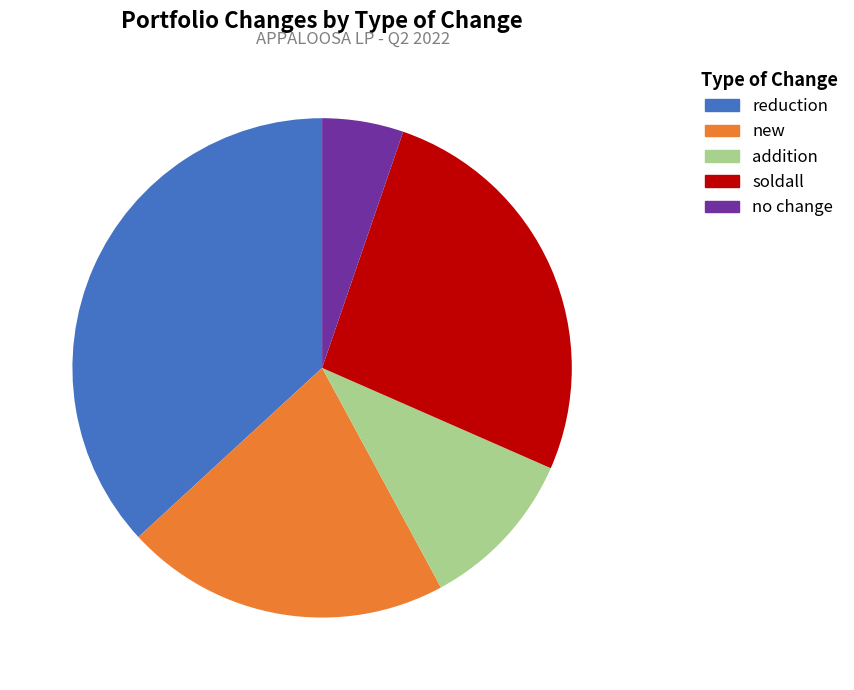

Is there any slice that represents more than half of the pie?

No